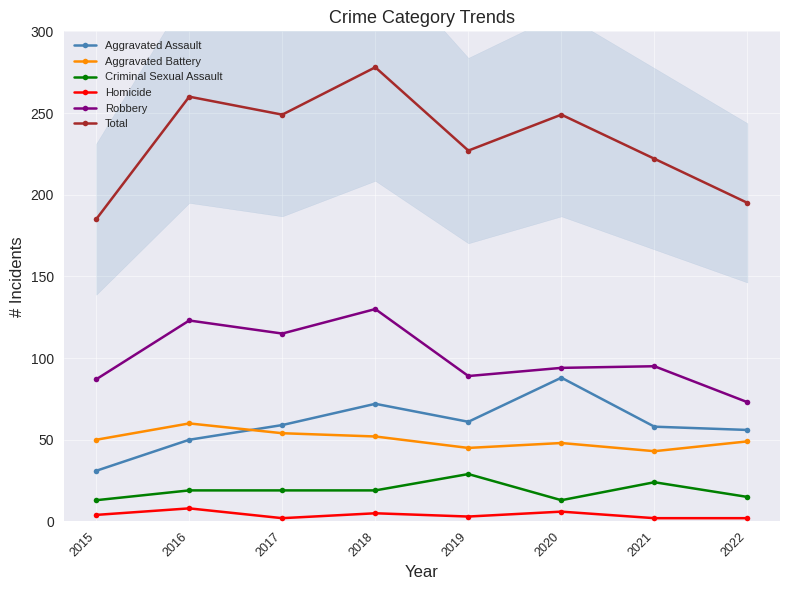

True or false: Robbery and Total cross at least once.

False